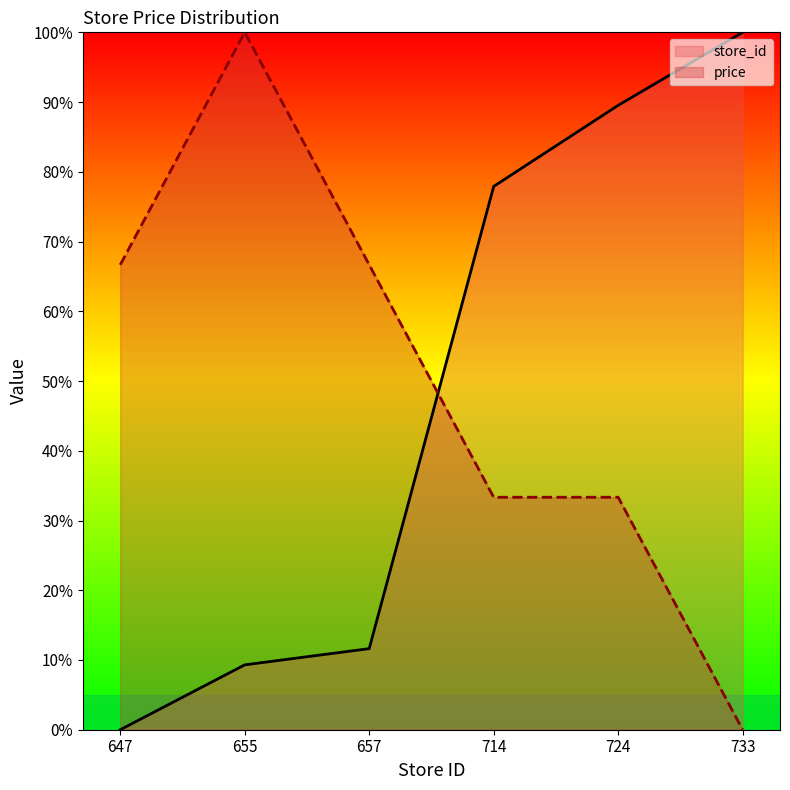

Reading left to right, transcribe all the data shown in this chart.

store_id: 0.0	9.3	11.6	77.9	89.5	100.0
price: 66.7	100.0	66.7	33.3	33.3	0.0